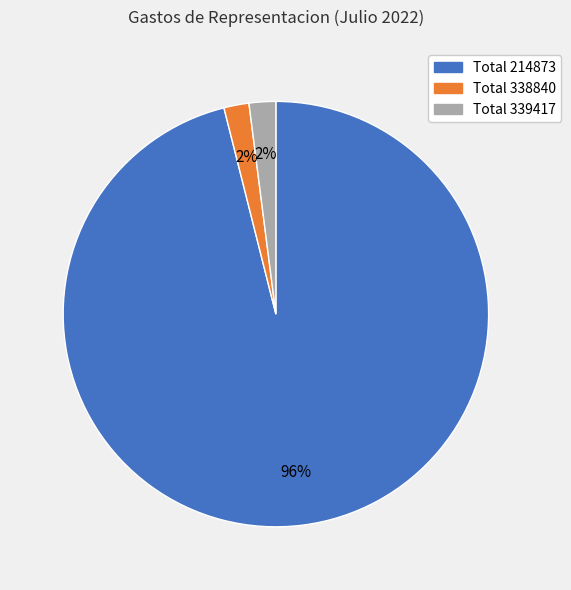

What is the largest slice in the pie chart?

Total 214873